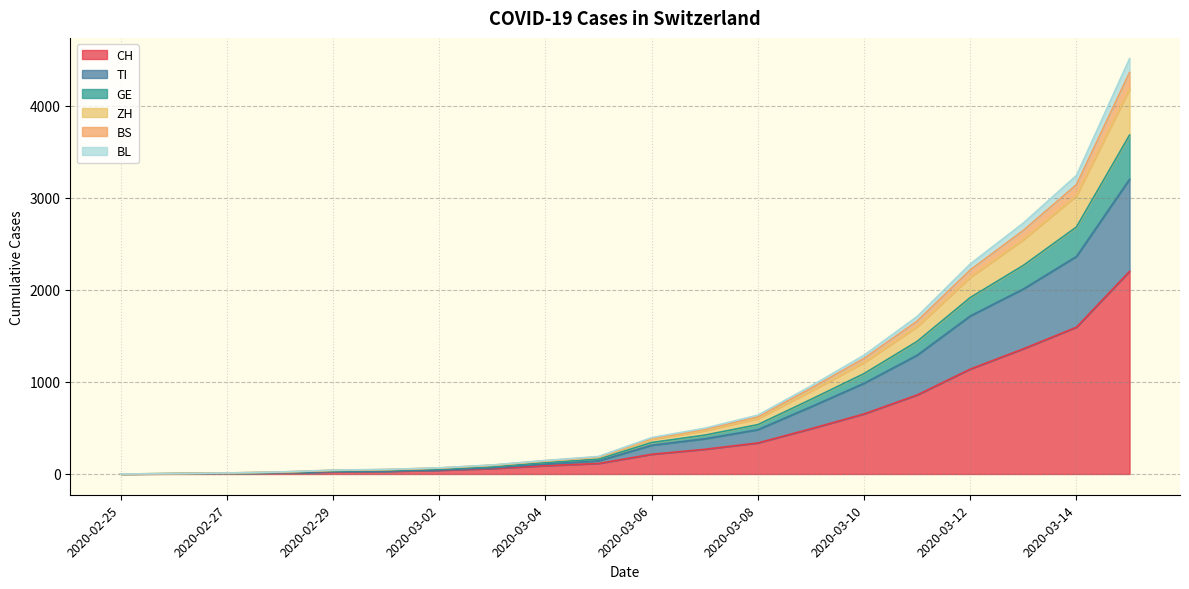

What is the maximum value for CH?

2200